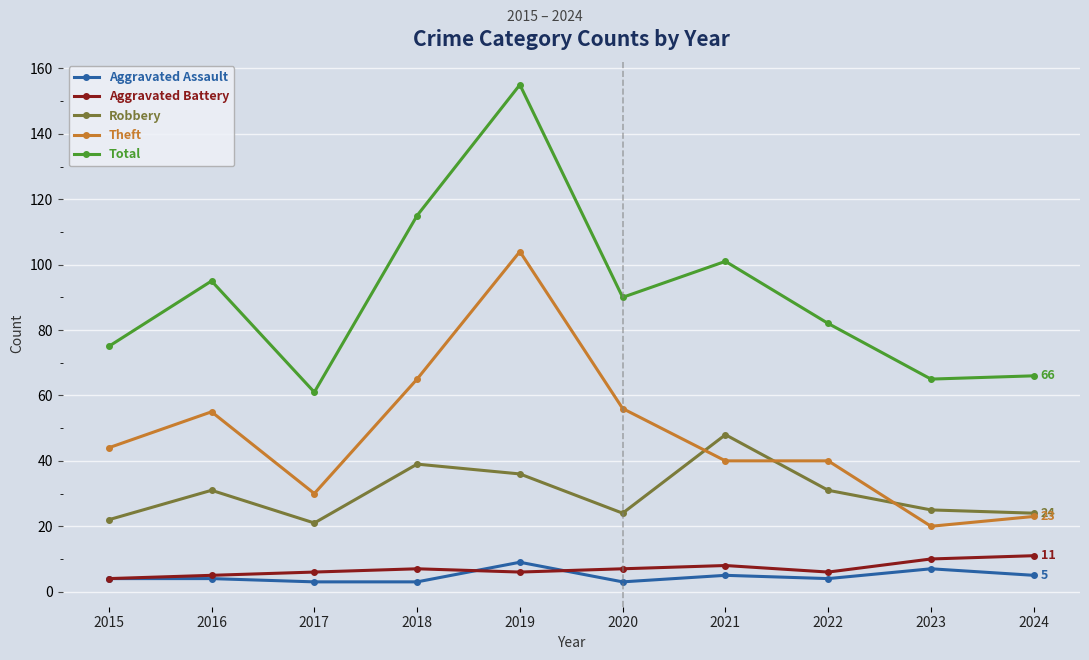

True or false: Aggravated Assault and Robbery intersect in this chart.

False